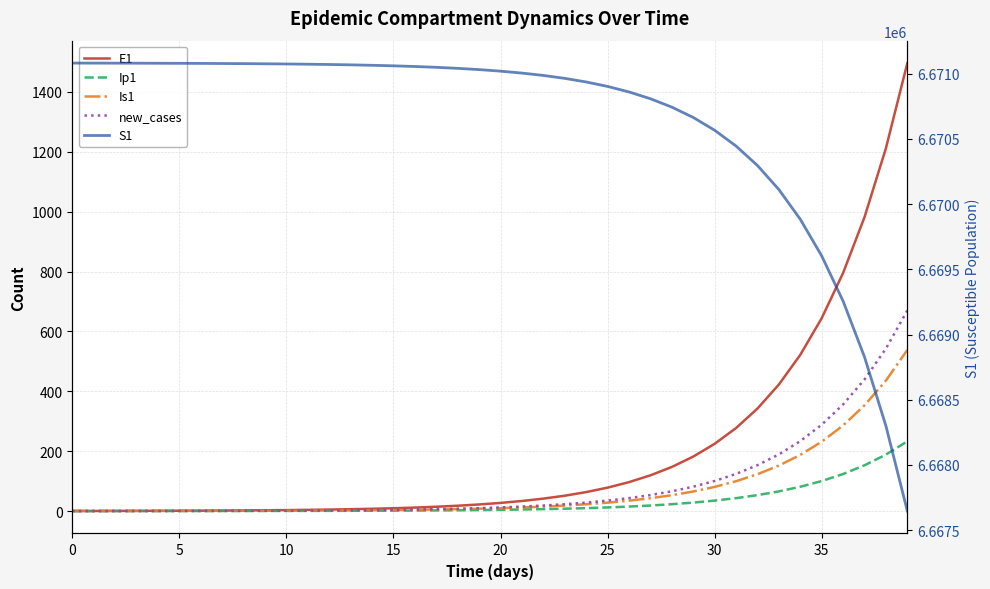

True or false: Ip1 has a value of 1.0 at 13.

True